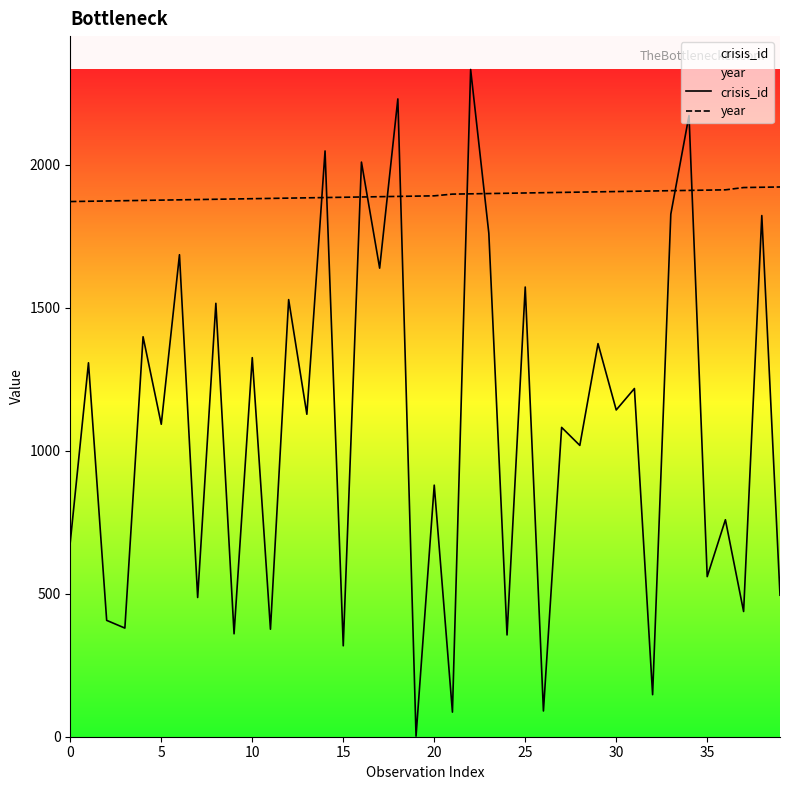

At which category is the sum across all series the highest?

22